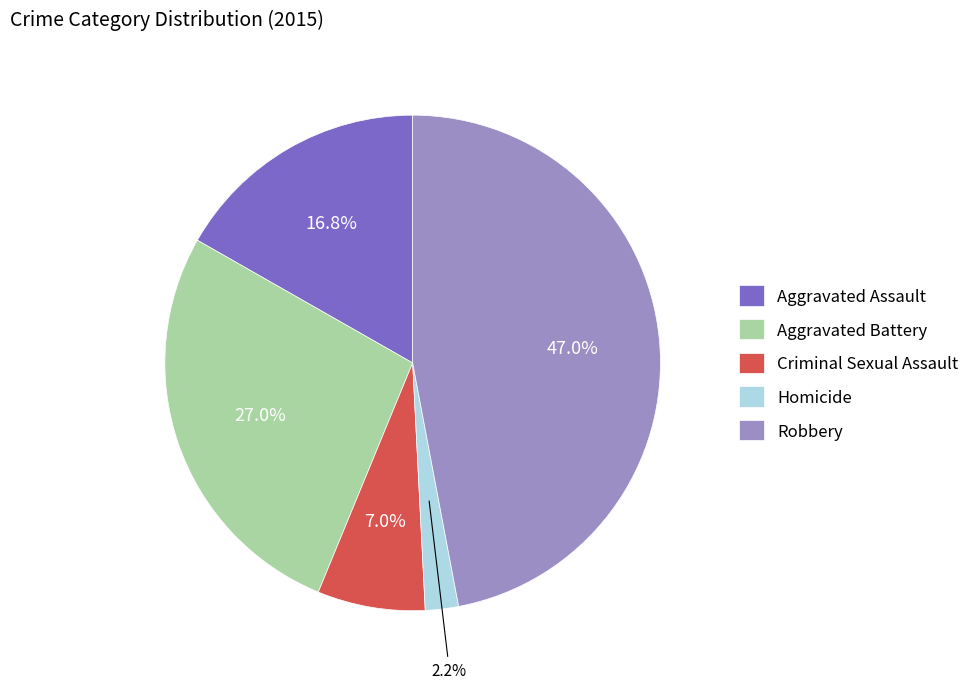

Rank the categories by value from lowest to highest.

Homicide, Criminal Sexual Assault, Aggravated Assault, Aggravated Battery, Robbery